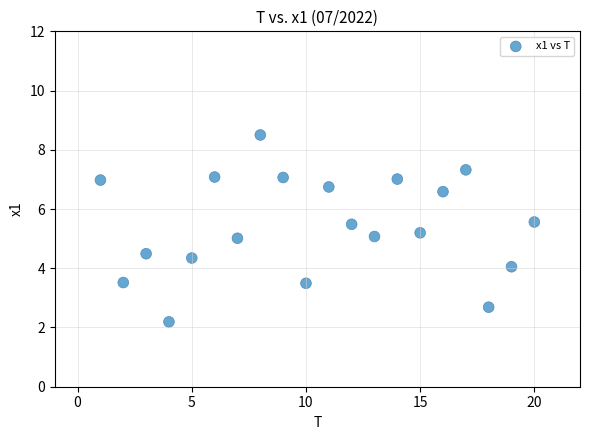

What is the range of Y values (max minus min)?

6.3